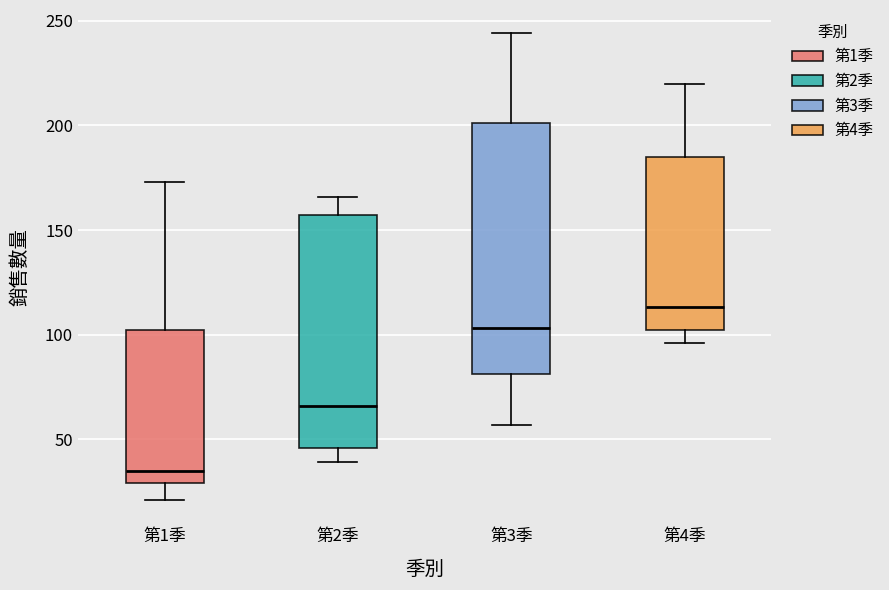

Reading left to right, read every box against the y-axis: the position of its median line, the range the box covers, and the ends of its whiskers. The values are not printed on the chart, so give them approximately, as read against the axis.

第1季: median 35, box 30 to 100, whiskers 20 to 175
第2季: median 65, box 45 to 155, whiskers 40 to 165
第3季: median 105, box 80 to 200, whiskers 55 to 245
第4季: median 115, box 100 to 185, whiskers 95 to 220